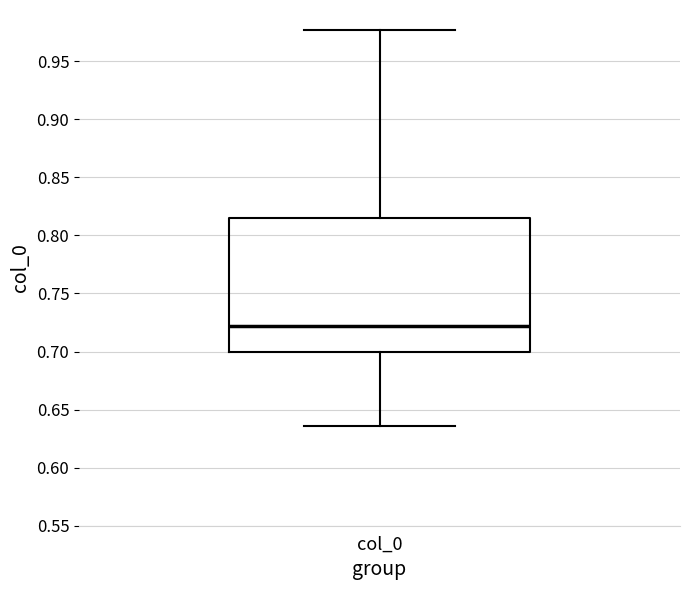

Read this box plot against the y-axis: the position of the median line, the range covered by the box, and the ends of both whiskers. The values are not printed on the chart, so give them approximately, as read against the axis.

median 0.720, box 0.700 to 0.815, whiskers 0.635 to 0.975